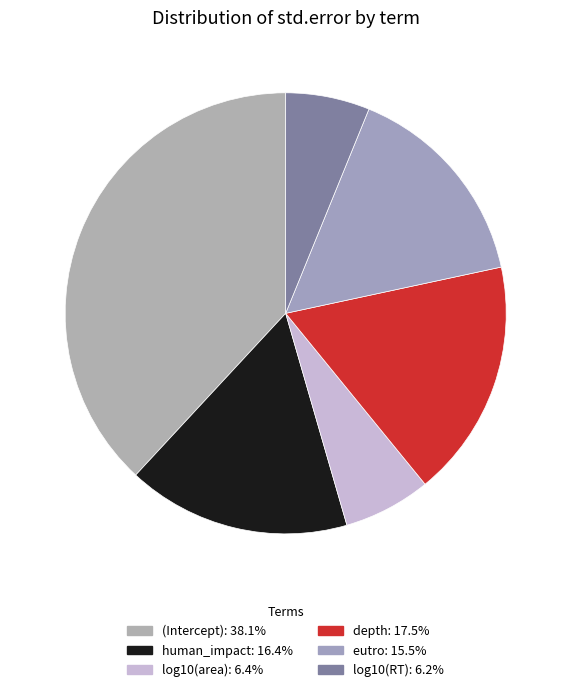

Is there a majority slice in this chart?

No